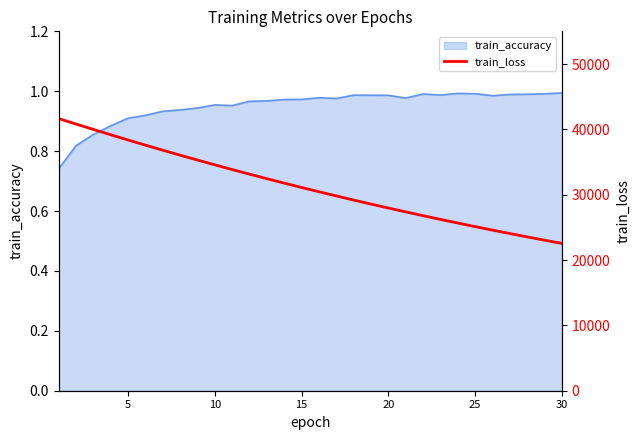

Reading left to right, extract all data points from this chart.

41646.5	40813.0	39986.5	39172.7	38371.2	37583.1	36808.5	36047.7	35300.1	34566.3	33846.8	33140.2	32447.3	31767.8	31101.3	30447.8	29807.0	29178.5	28562.5	27958.6	27366.7	26786.3	26217.5	25659.9	25113.4	24577.9	24053.1	23538.7	23034.6	22540.6